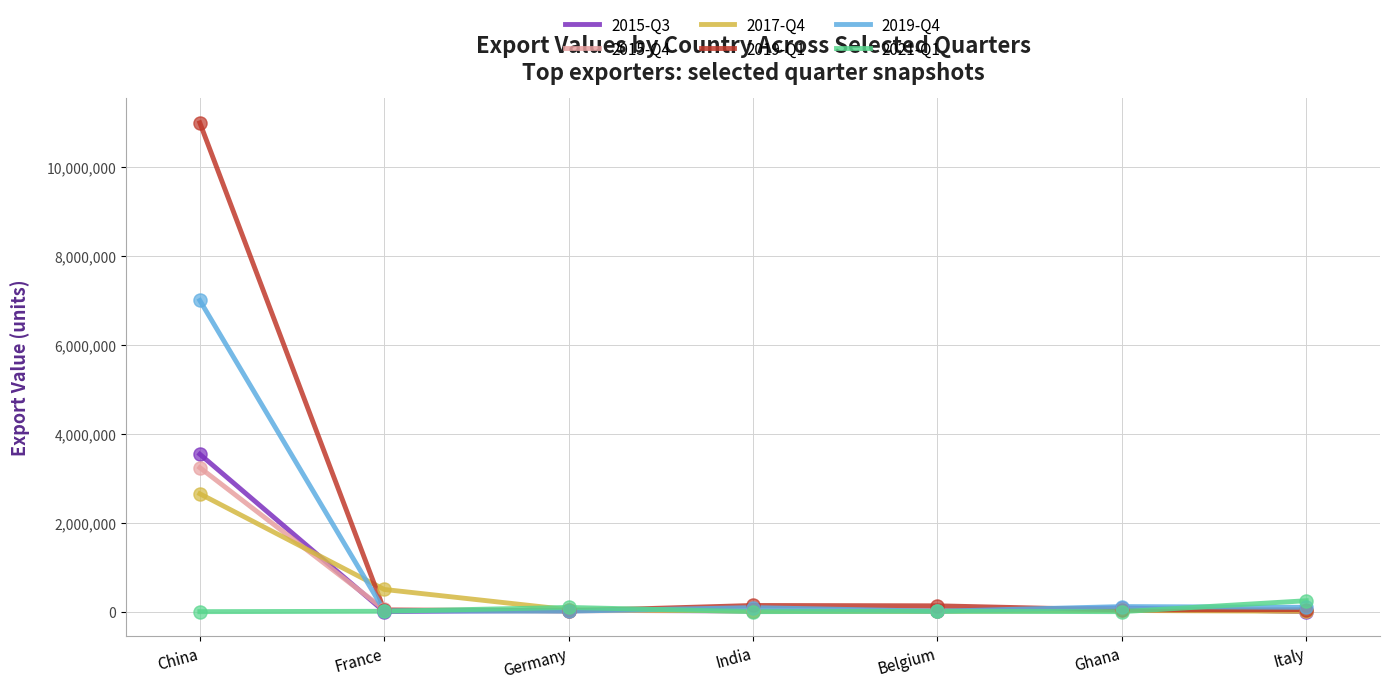

Which series has the largest total across all categories?

2019-Q1